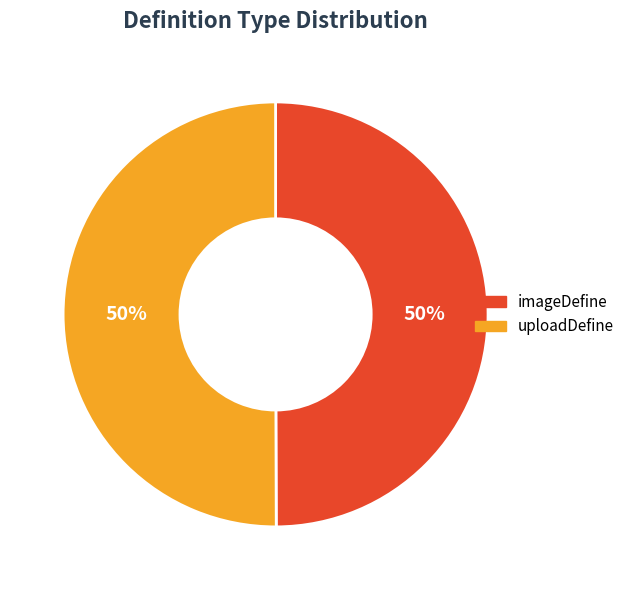

To the nearest percent, what is the combined percentage of imageDefine and uploadDefine?

100%